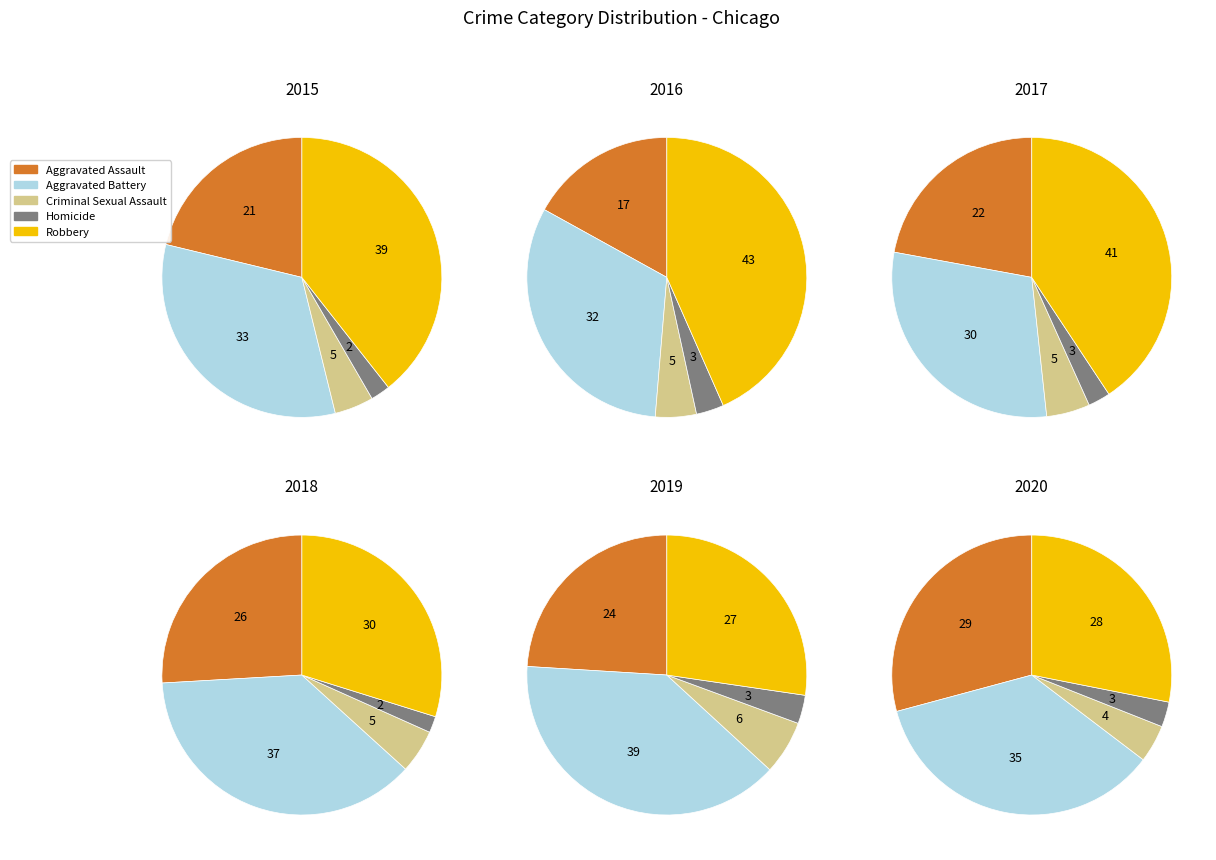

How much of the chart is everything except Aggravated Battery?

67.4%